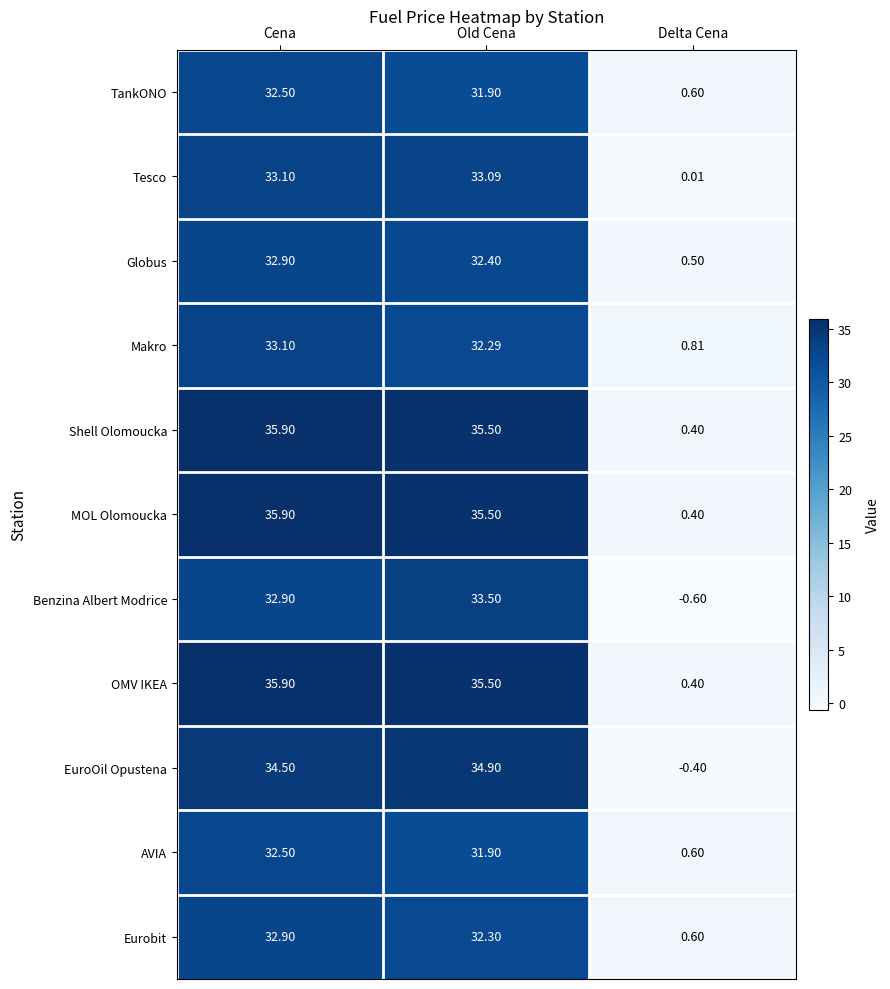

Which category has the lowest value across all series?

Delta Cena